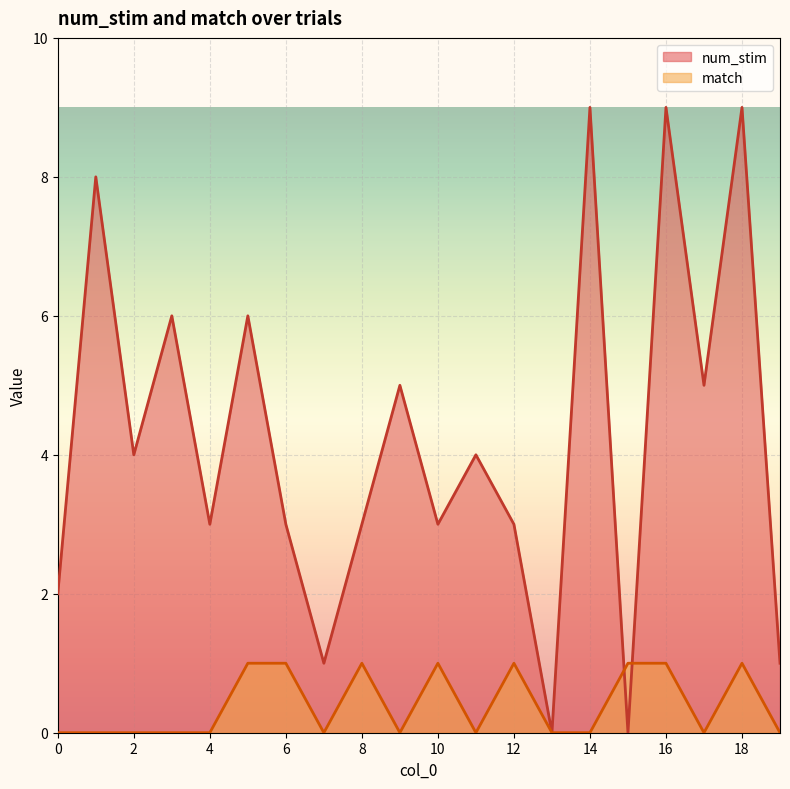

Which series has the largest range (max minus min)?

num_stim